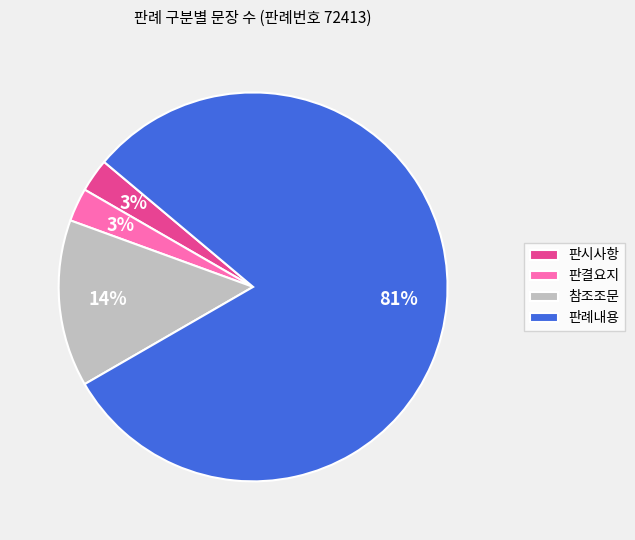

To the nearest percent, what is the combined percentage of 판결요지 and 참조조문?

17%